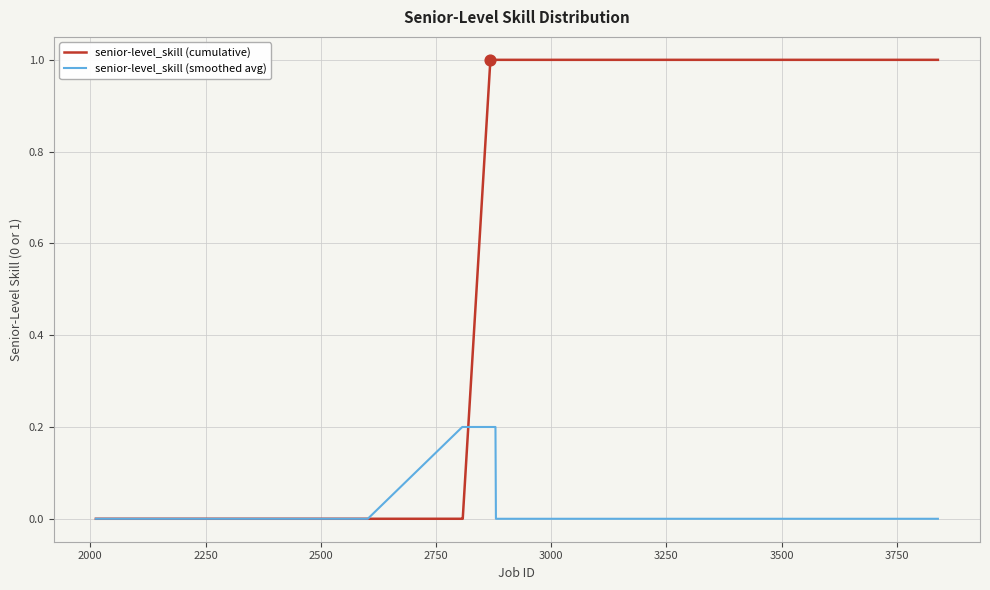

Which series has the largest total across all categories?

senior-level_skill (cumulative)